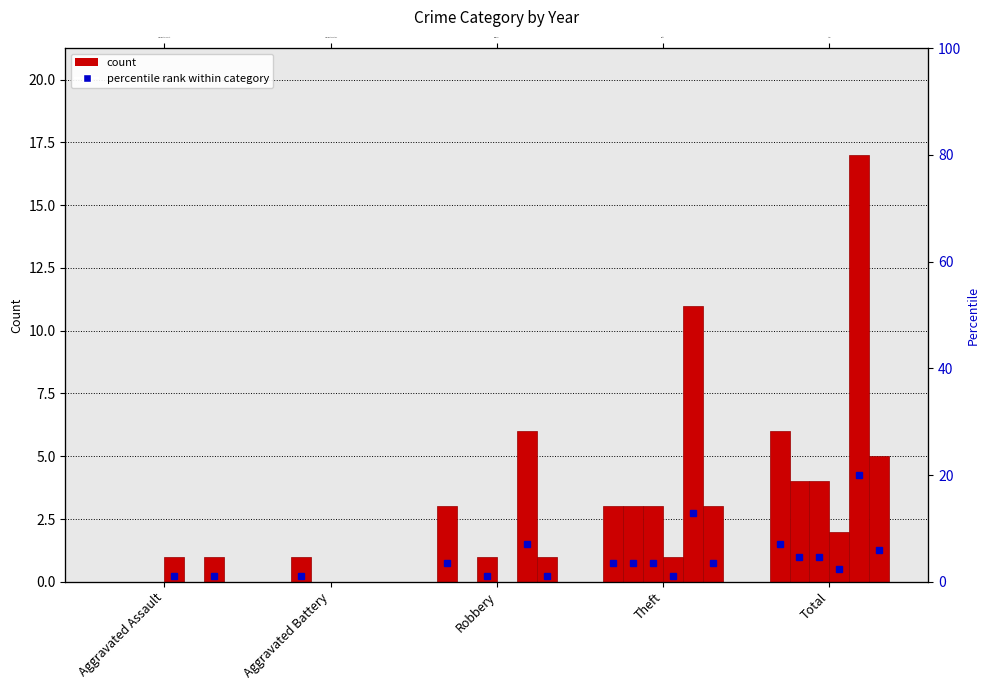

Rank the categories by 2016 value from highest to lowest.

Total, Theft, Aggravated Battery, Aggravated Assault, Robbery